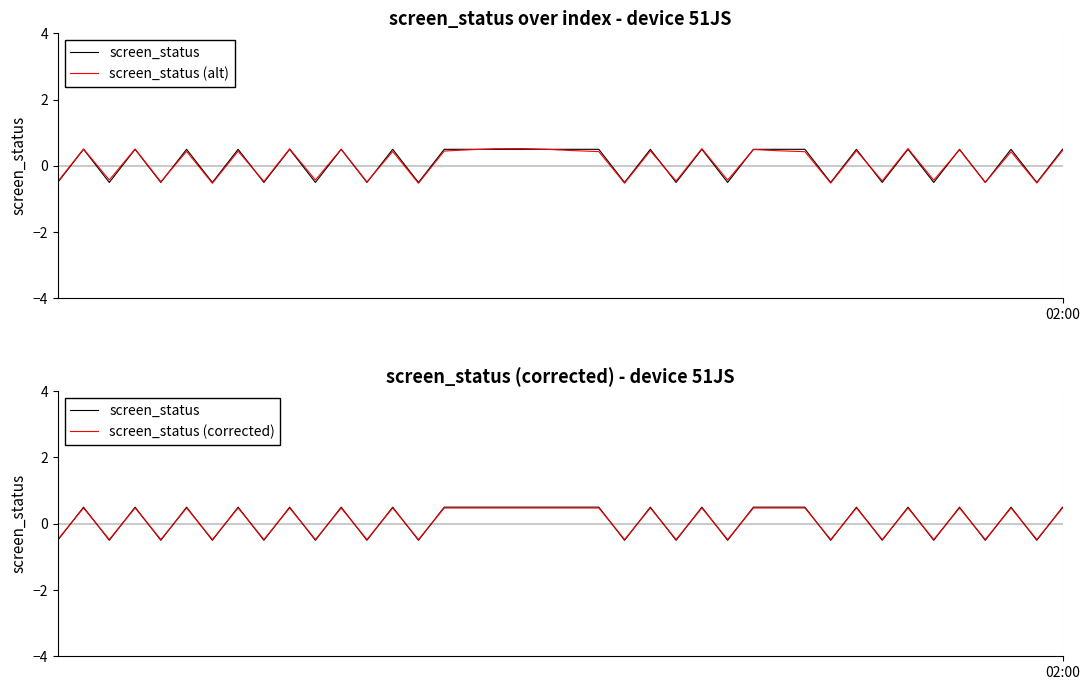

True or false: screen_status (alt) has more than 1 points higher than both neighbors.

True